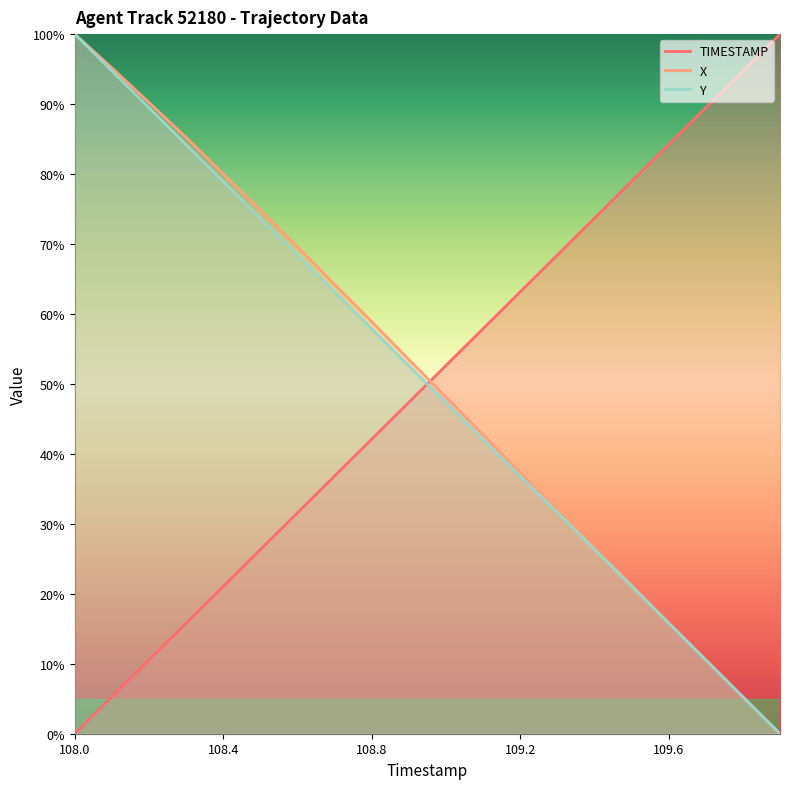

Where do TIMESTAMP line and X line first cross each other?

9 and 10